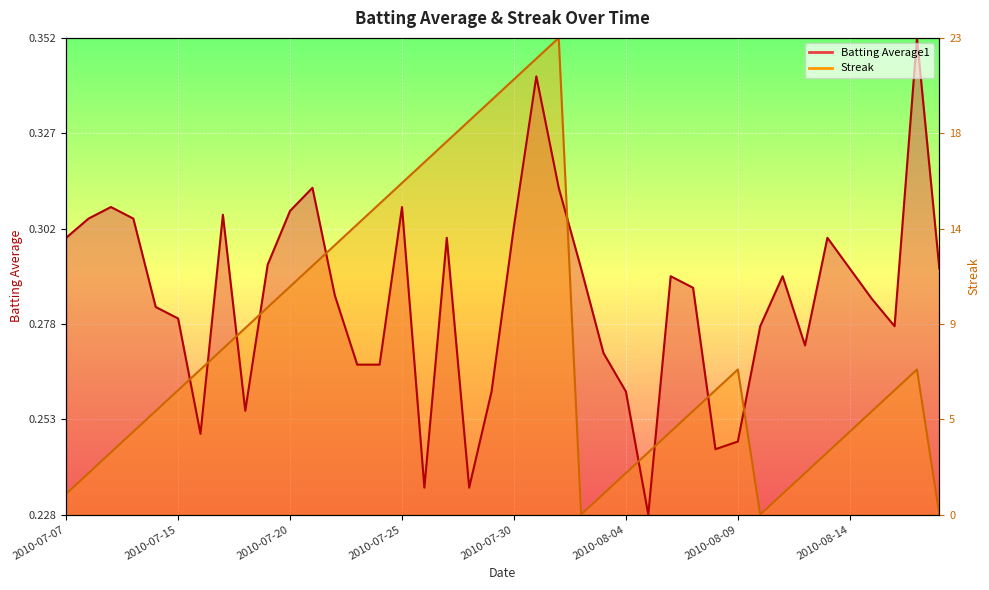

Rank the categories by Streak value from highest to lowest.

2010-08-01, 2010-07-31, 2010-07-30, 2010-07-29, 2010-07-28, 2010-07-27, 2010-07-26, 2010-07-25, 2010-07-24, 2010-07-23, 2010-07-22, 2010-07-21, 2010-07-20, 2010-07-19, 2010-07-18, 2010-07-17, 2010-07-16, 2010-08-09, 2010-08-17, 2010-07-15, 2010-08-08, 2010-08-16, 2010-07-11, 2010-08-07, 2010-08-15, 2010-07-10, 2010-08-06, 2010-08-14, 2010-07-09, 2010-08-05, 2010-08-13, 2010-07-08, 2010-08-04, 2010-08-12, 2010-07-07, 2010-08-03, 2010-08-11, 2010-08-02, 2010-08-10, 2010-08-18